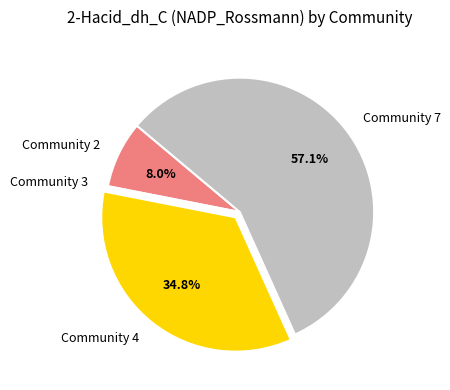

Does any single category account for the majority?

Yes